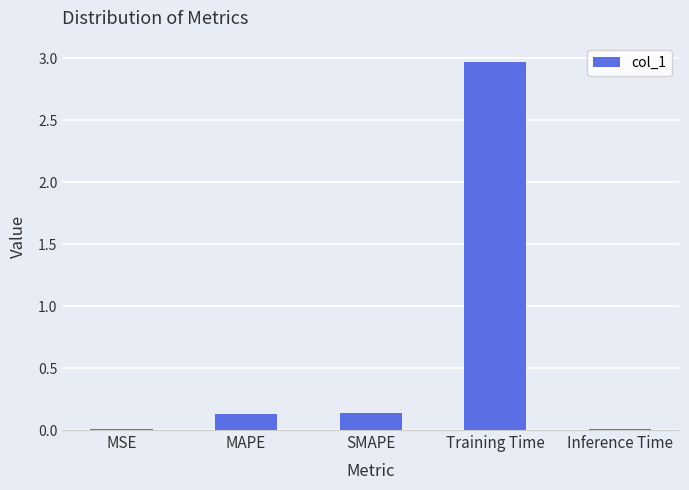

Which label corresponds to the largest value in the chart?

Training Time